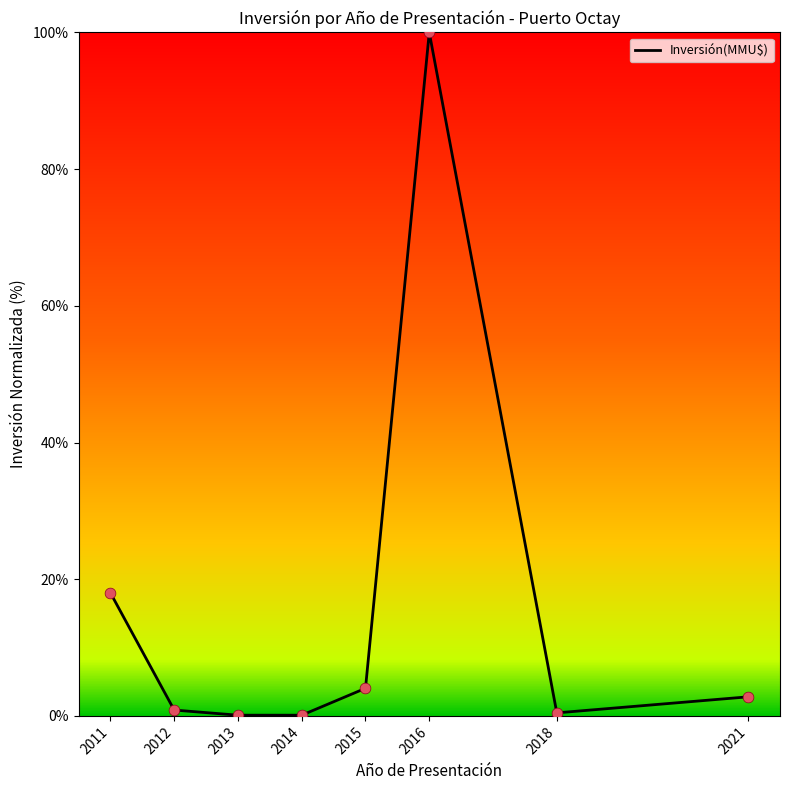

What is the change in value from 2013 to 2021?

+2.7